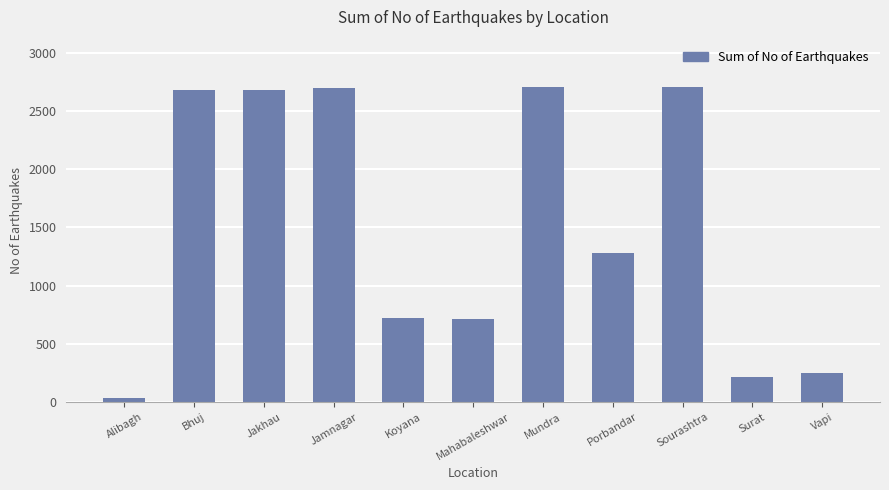

How many categories are shown in the chart?

11